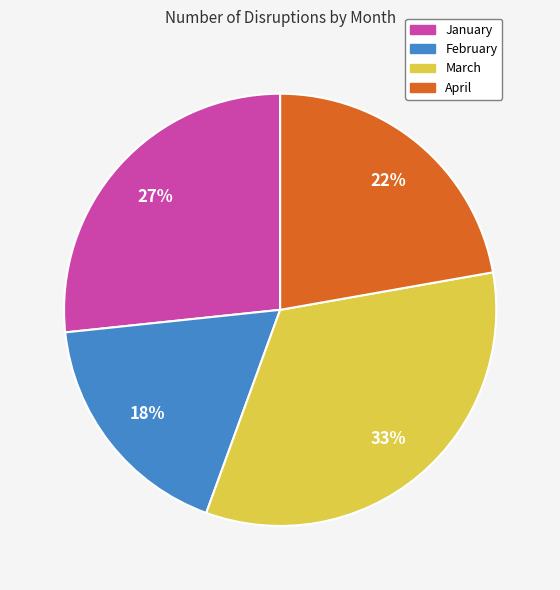

What percentage is the April slice, to the nearest percent?

22%